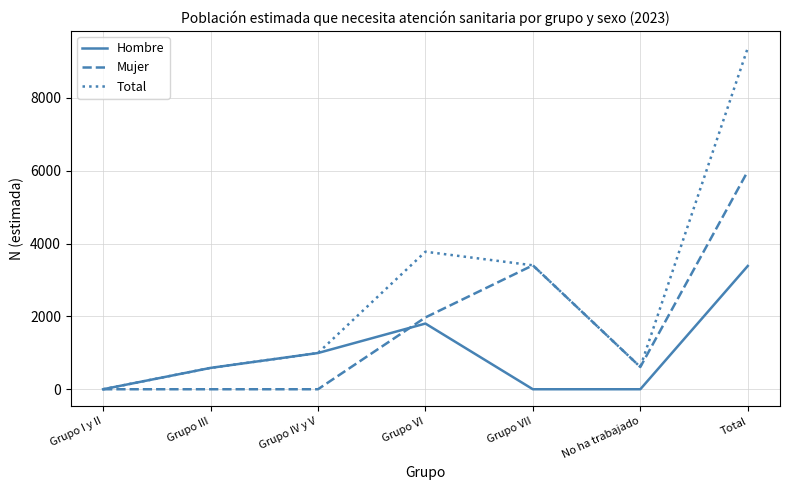

Between Grupo I y II and Grupo VI, which series saw the biggest shift?

Total